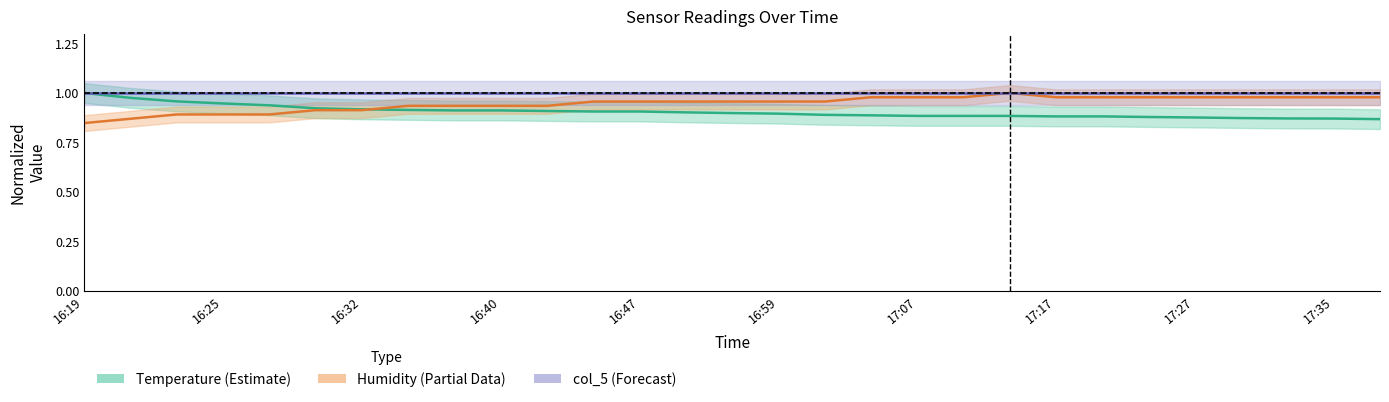

True or false: Humidity has more than 1 points higher than both neighbors.

False